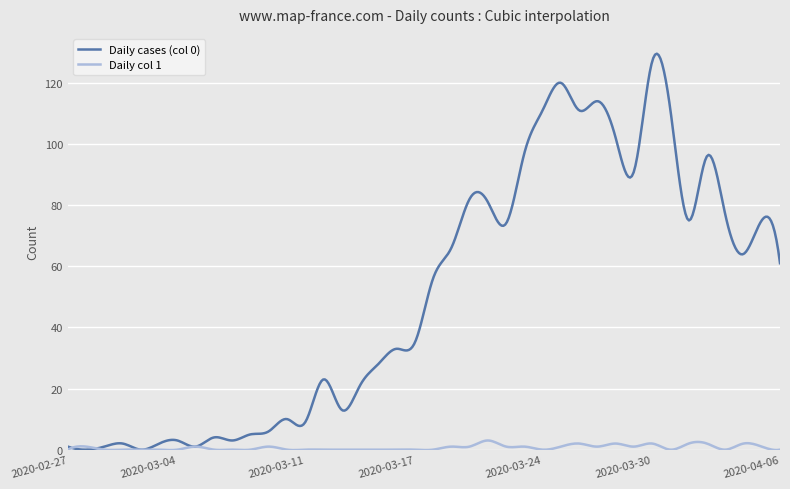

What is the highest value of the Daily col 1 series?

3.0